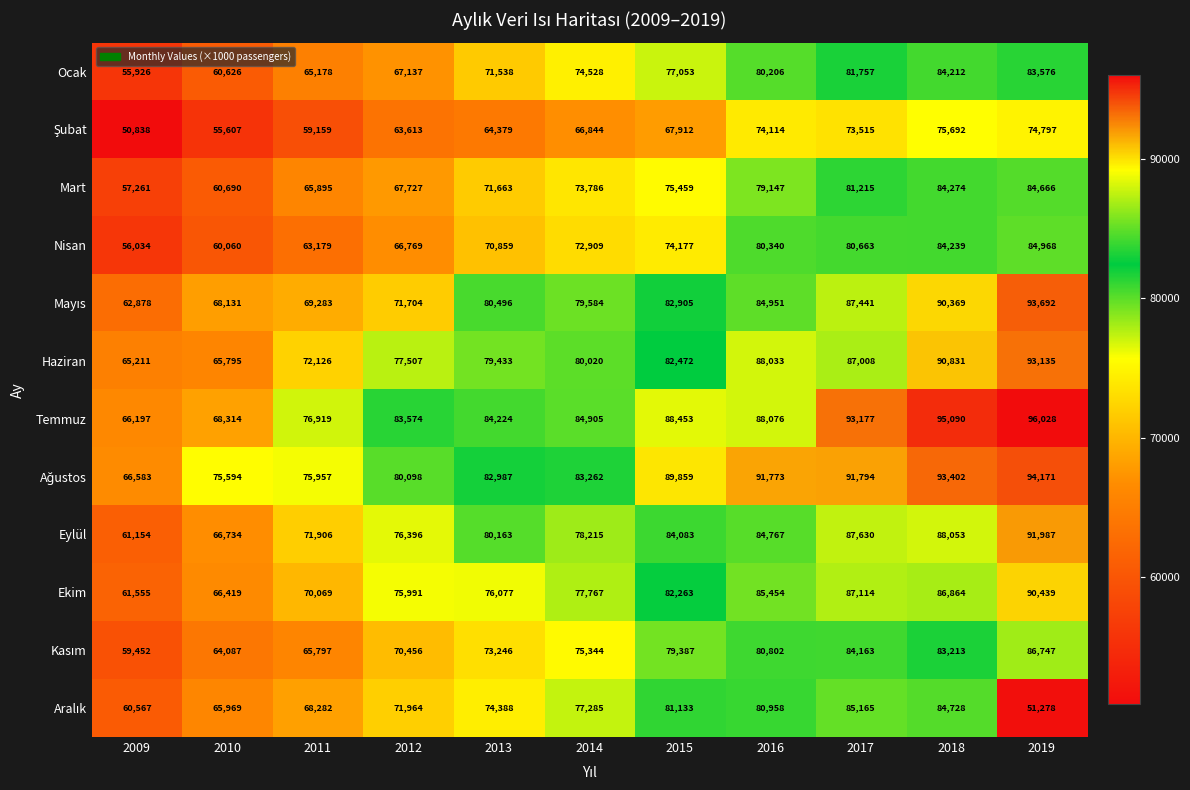

Between 2011 and 2012, which series saw the biggest shift?

Temmuz